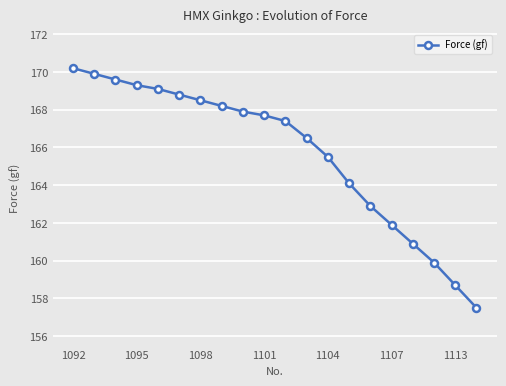

Reading right to left, list all the values displayed in this chart.

157.5	158.7	159.9	160.9	161.9	162.9	164.1	165.5	166.5	167.4	167.7	167.9	168.2	168.5	168.8	169.1	169.3	169.6	169.9	170.2